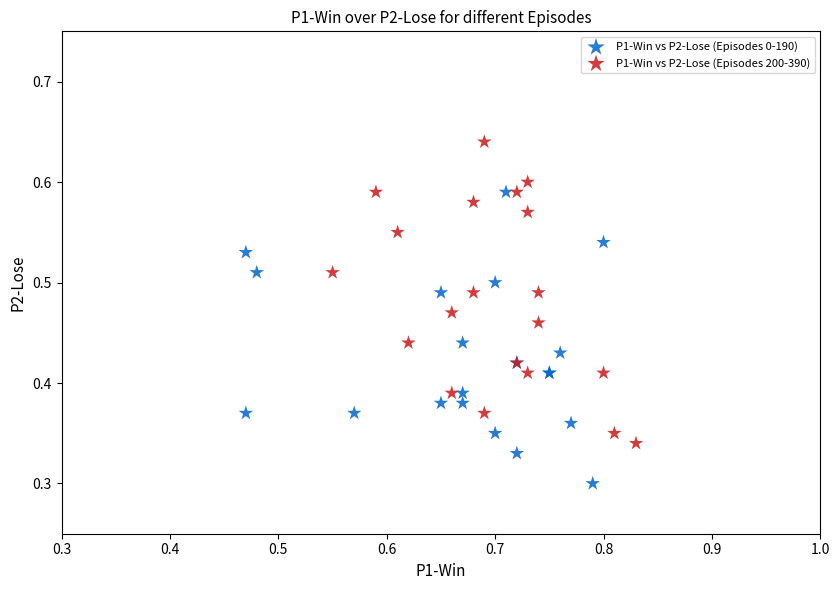

What are all the series names shown in the legend?

P1-Win vs P2-Lose (Episodes 0-190), P1-Win vs P2-Lose (Episodes 200-390)